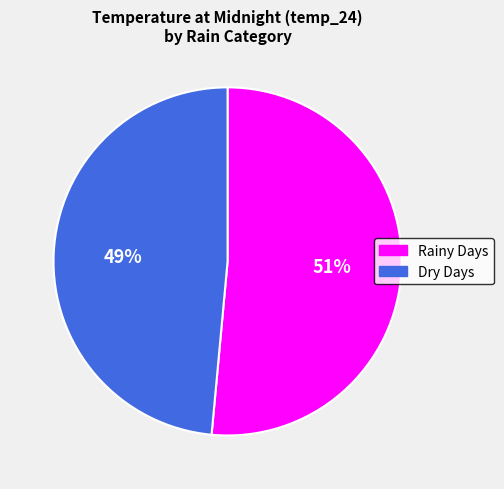

Is there a majority slice in this chart?

Yes